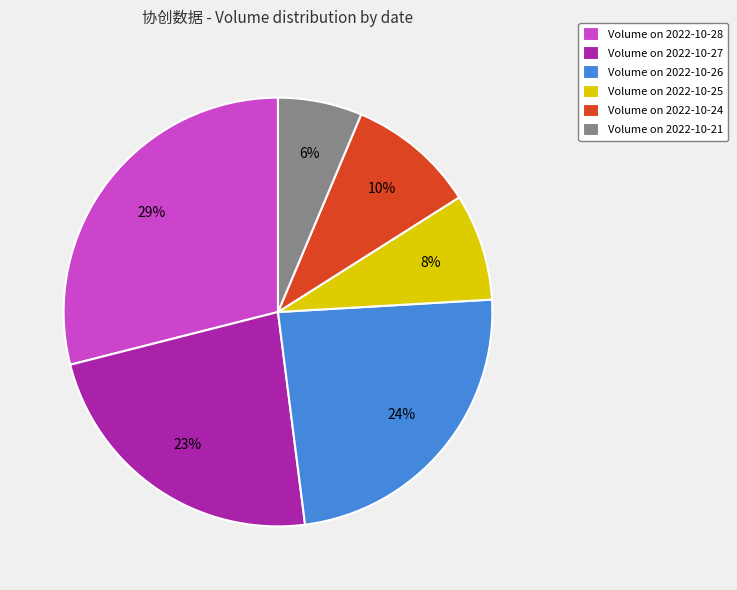

What percentage is the Volume on 2022-10-24 slice, to the nearest percent?

10%